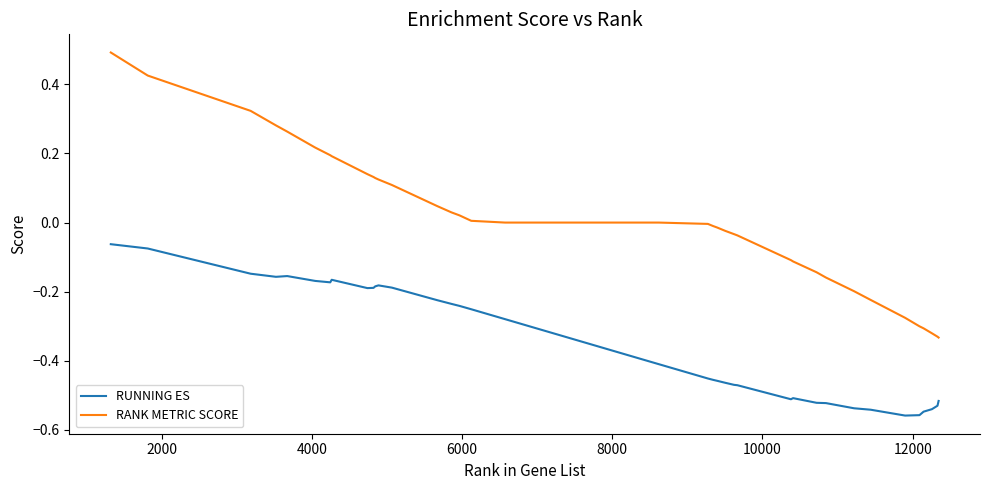

True or false: RANK METRIC SCORE and RUNNING ES intersect in this chart.

False